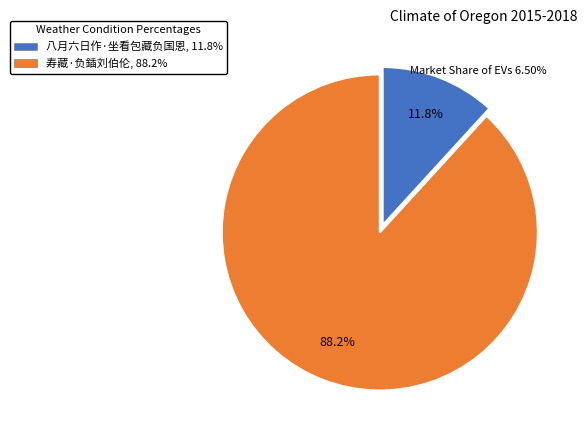

How many segments does this pie chart have?

2